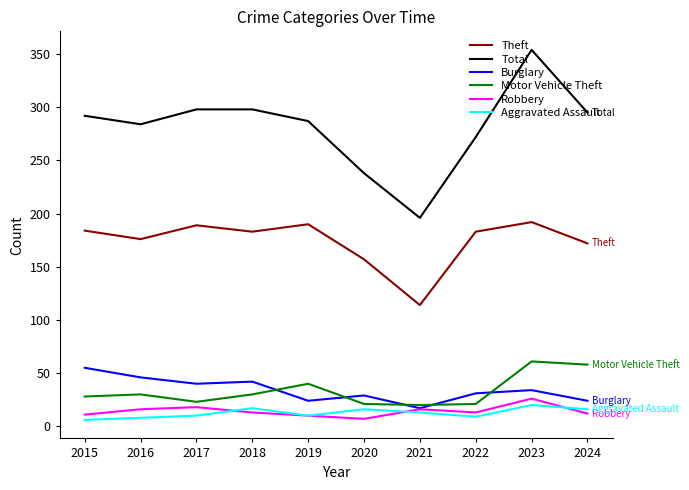

Count the number of data series in this chart.

6